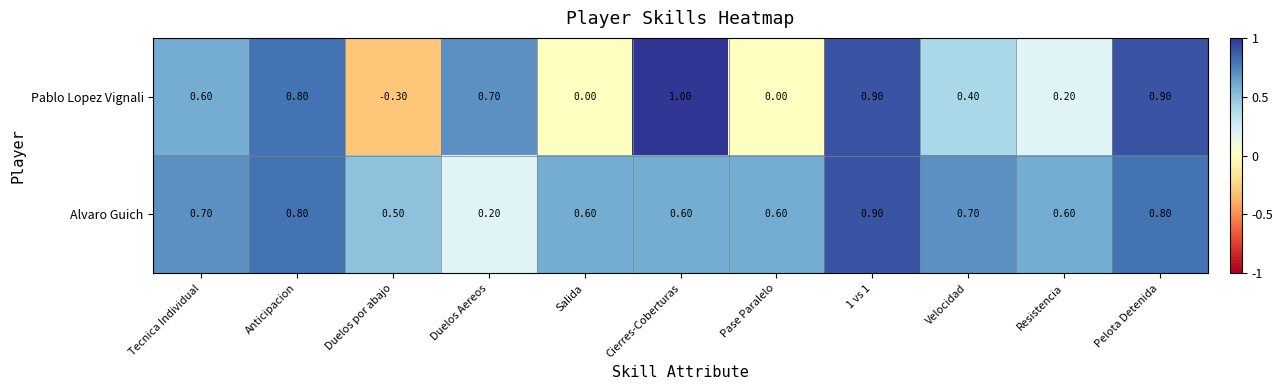

At which label is Alvaro Guich closest to 0?

Duelos Aereos